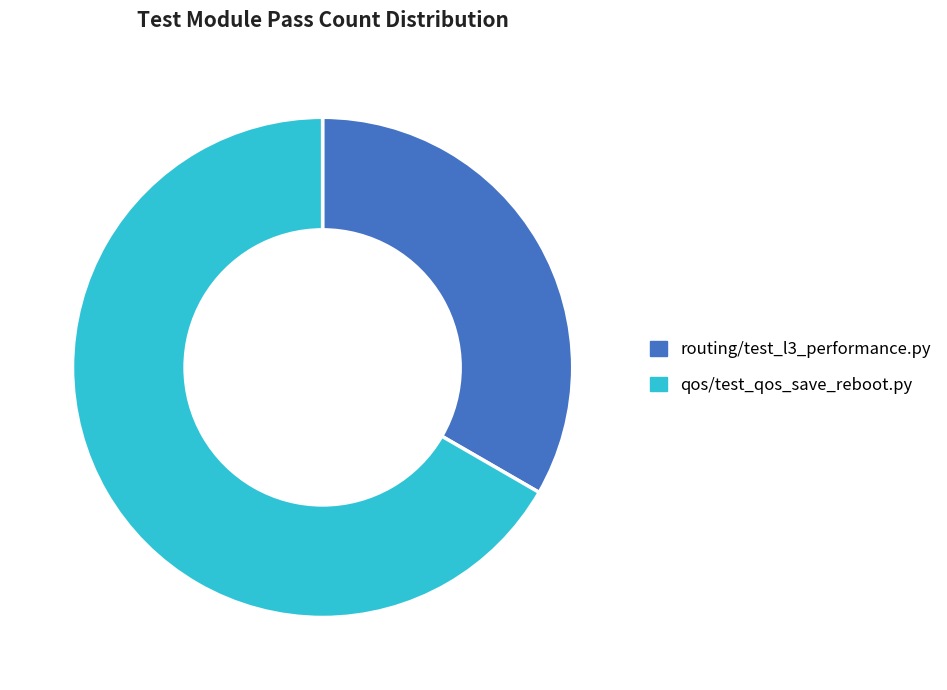

How many segments does this pie chart have?

2